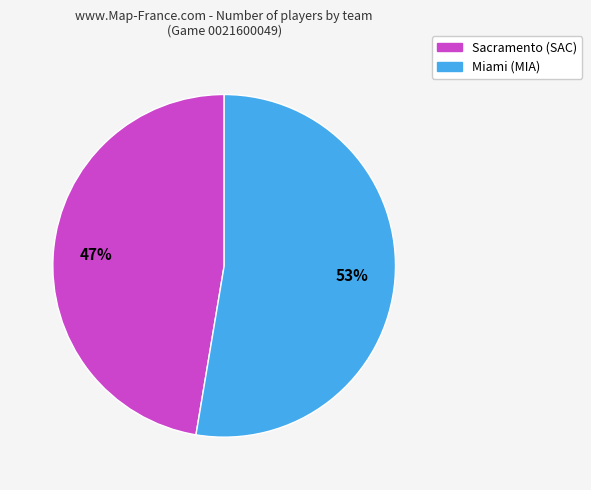

To the nearest percent, what is the average slice percentage?

50%